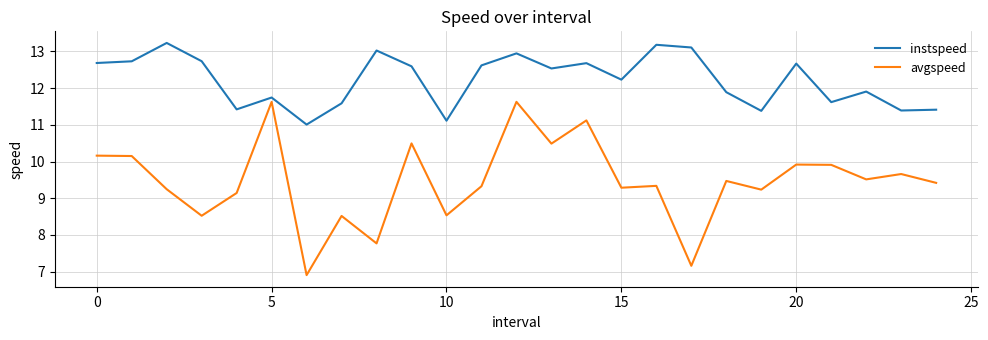

Which series has the widest spread of values?

avgspeed